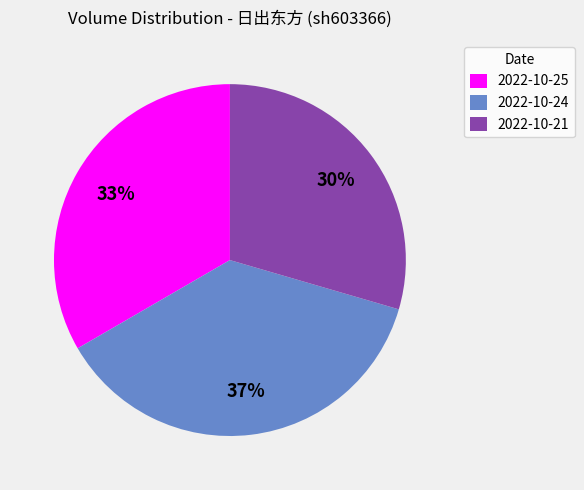

What is the ratio of the value at 2022-10-24 to the value at 2022-10-25?

1.1